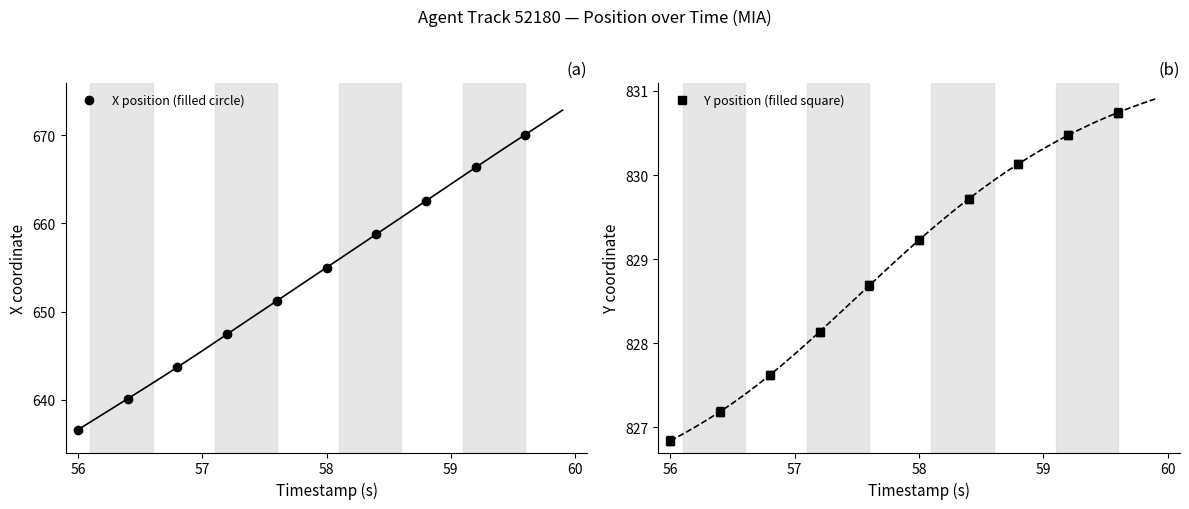

Is it true that Y position (filled square) equals 1219.1 at 58?

False